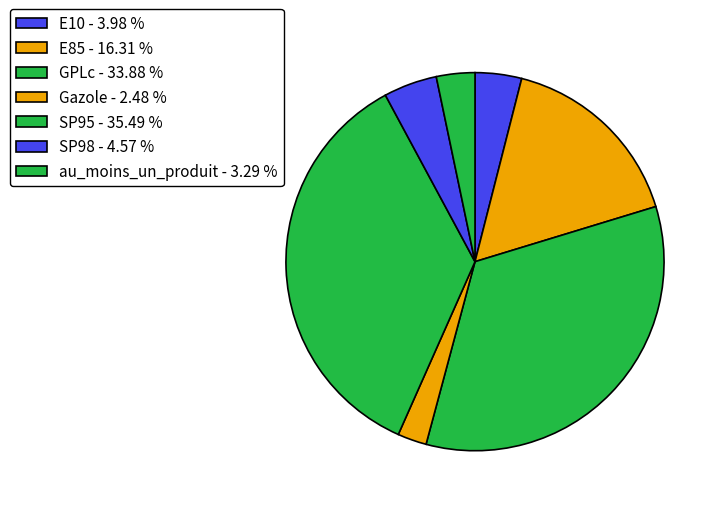

Does Gazole represent more than half of the total?

No